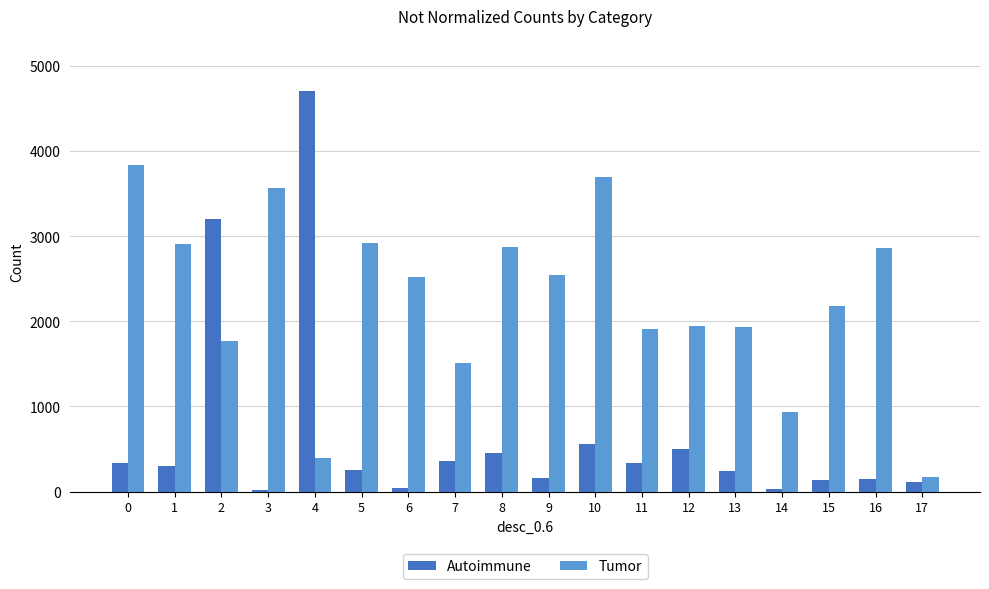

Between 3 and 14, which series saw the biggest shift?

Tumor